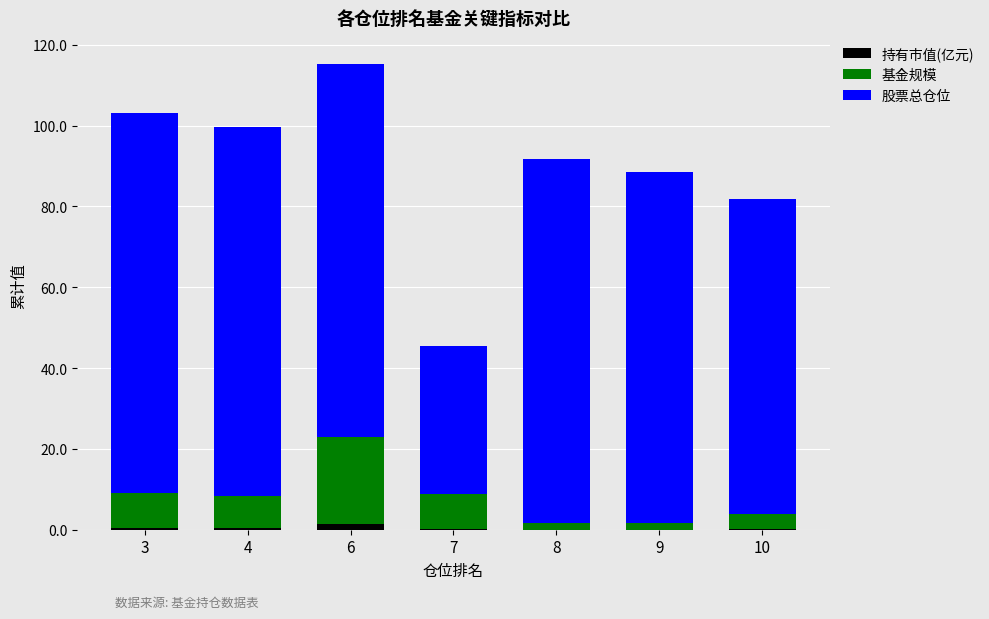

Are the bars horizontal?

No